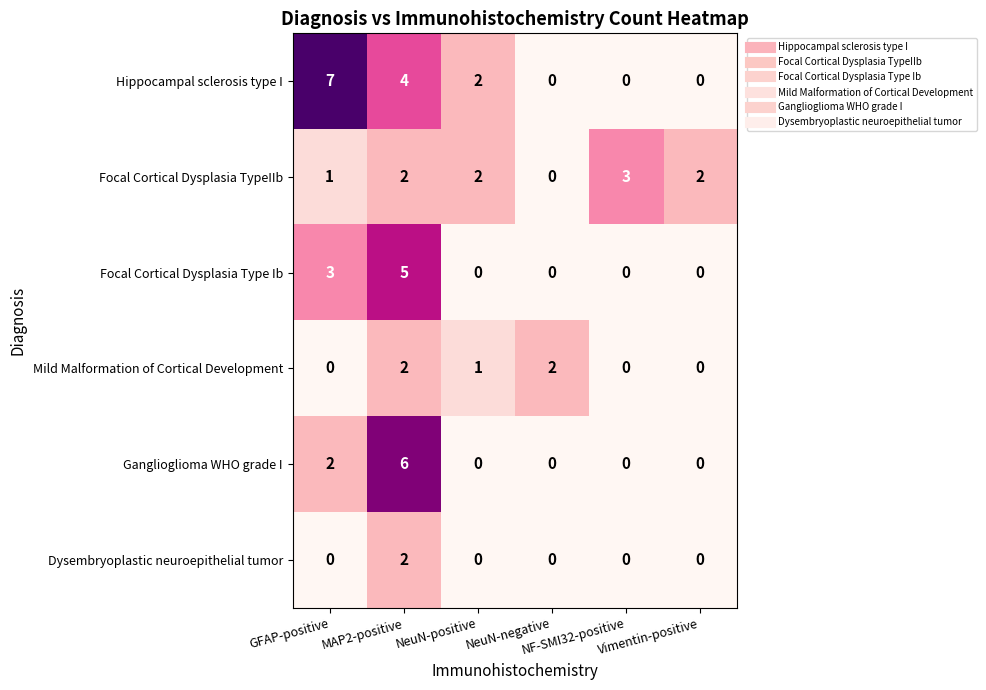

How many values in the Mild Malformation of Cortical Development series are below 1?

3